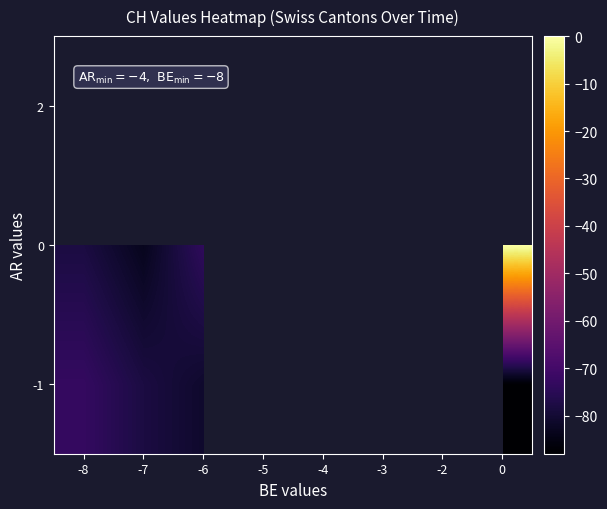

What is the average value of the 0 series?

-55.5